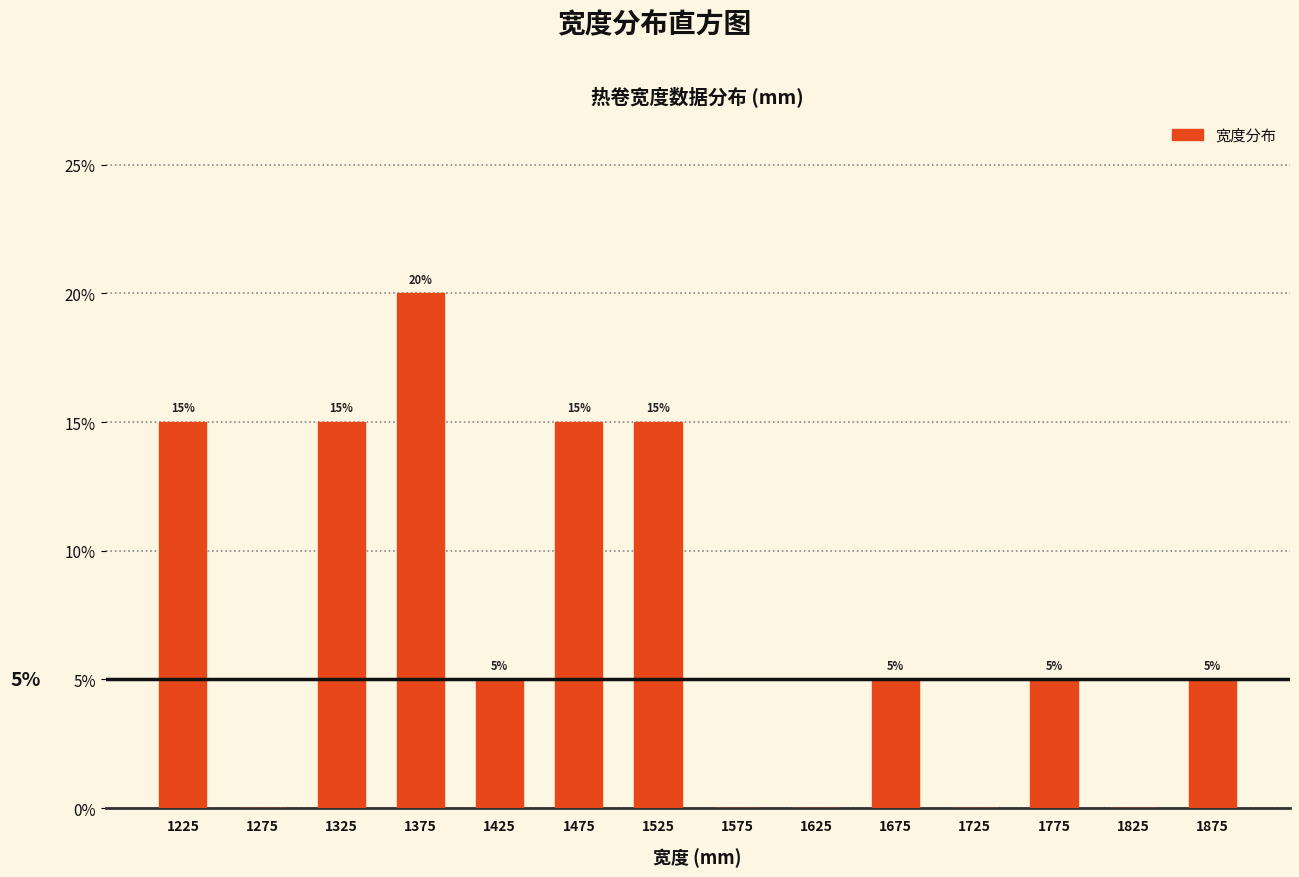

Over which range of the x-axis is the bar tallest?

1350 to 1400